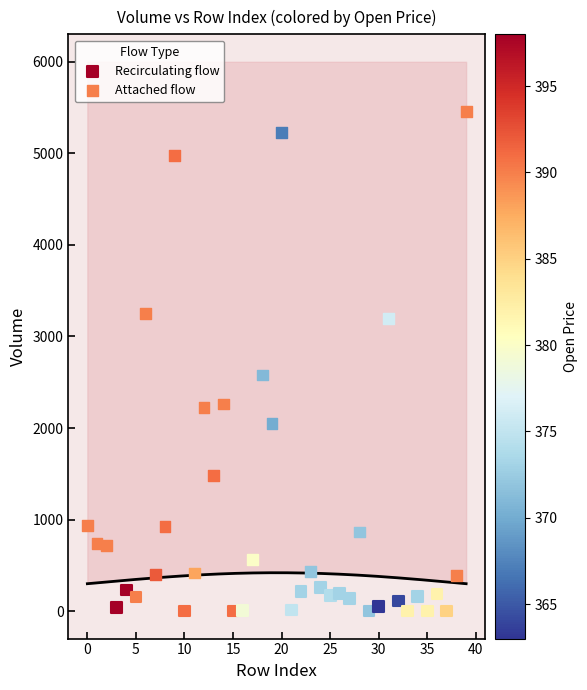

Which series reaches the maximum Y coordinate?

Attached flow